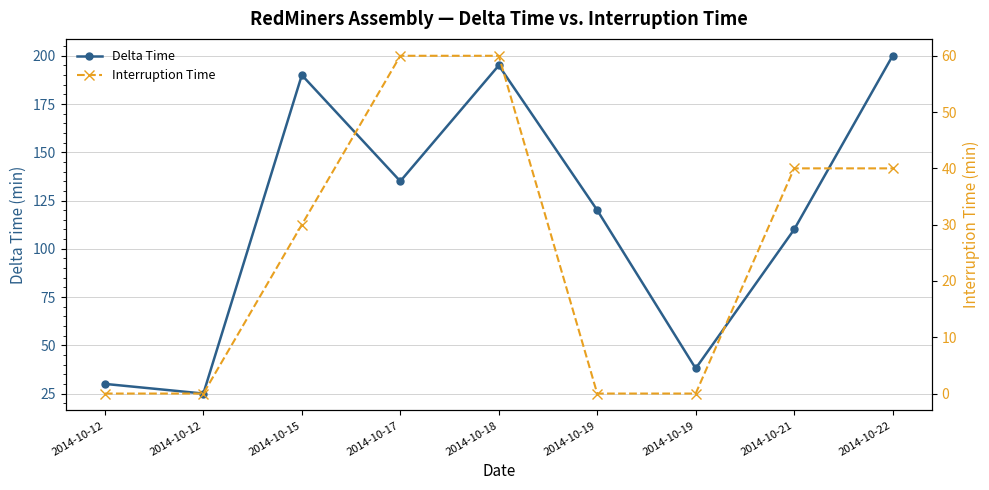

What are all the series names shown in the legend?

Delta Time, Interruption Time